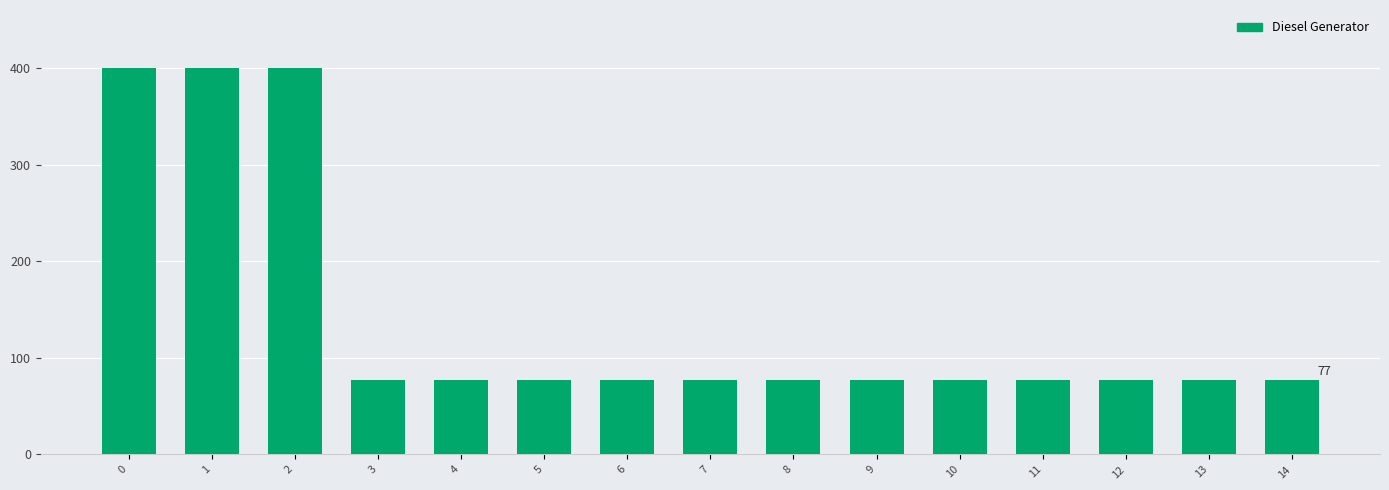

What is the change in value from 1 to 13?

-323